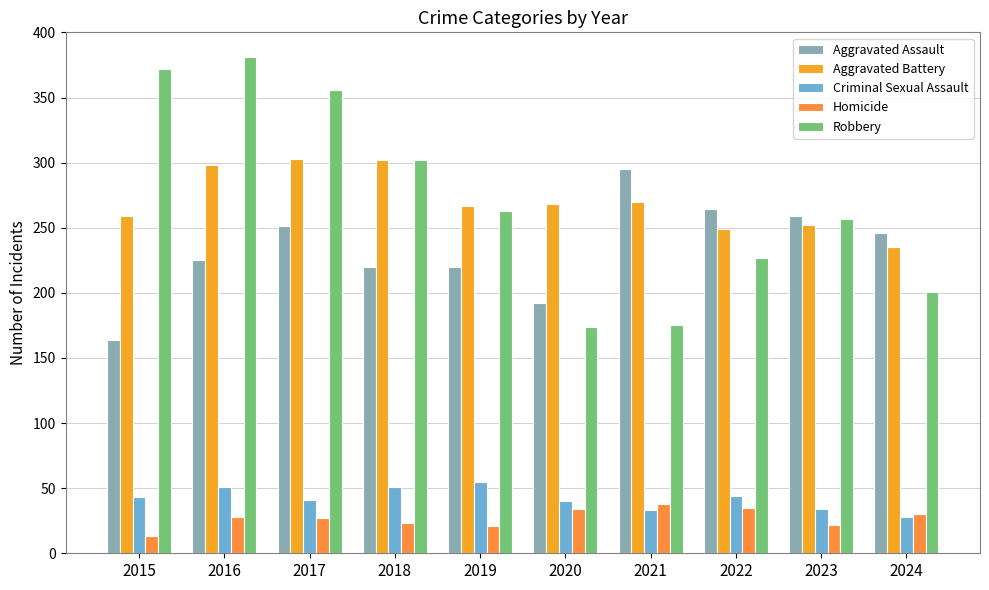

What is the average value of the Criminal Sexual Assault series?

42